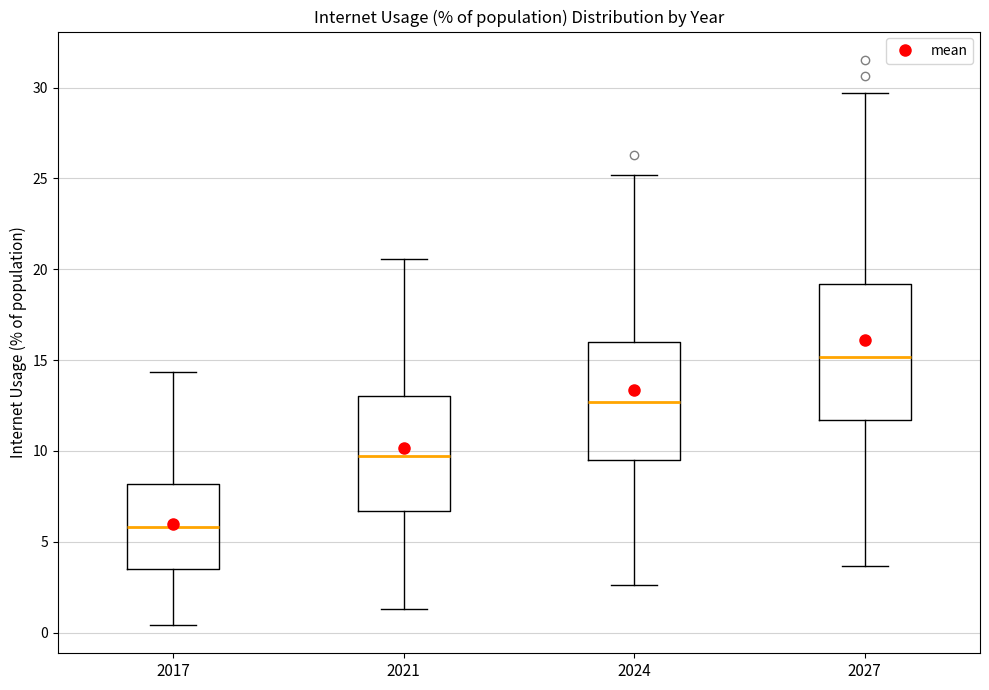

Where does the upper whisker of the box at x = 2027 end on the y-axis? The values are not printed on the chart, so give them approximately, as read against the axis.

29.5